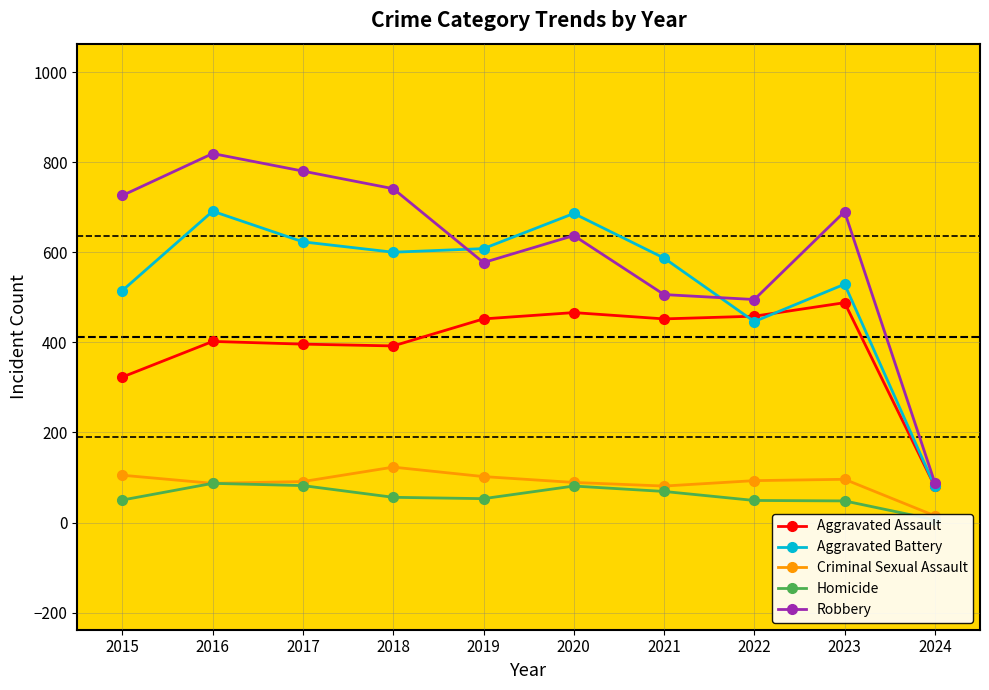

What is the difference between the maximum and minimum values in the Aggravated Assault series?

408